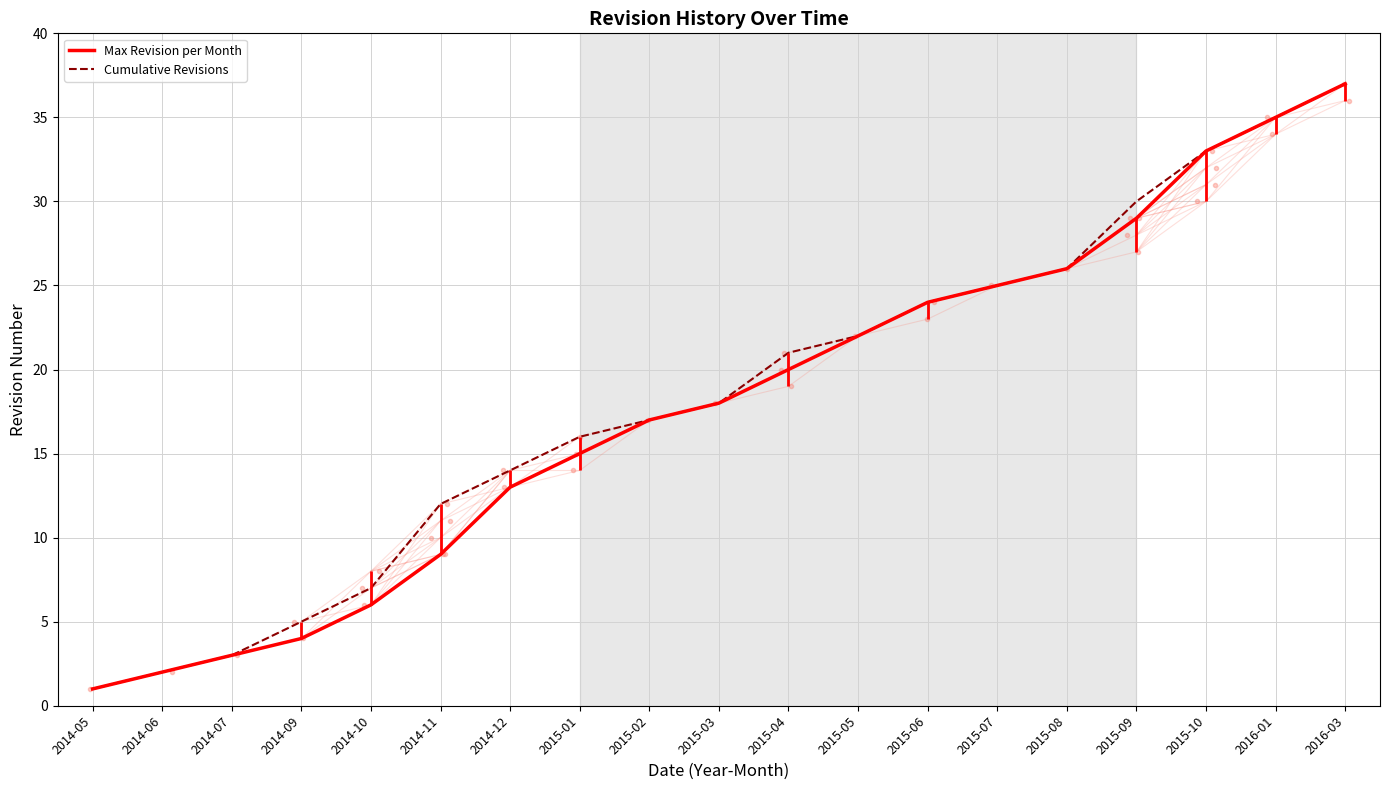

What are all the series names shown in the legend?

Max Revision per Month, Cumulative Revisions